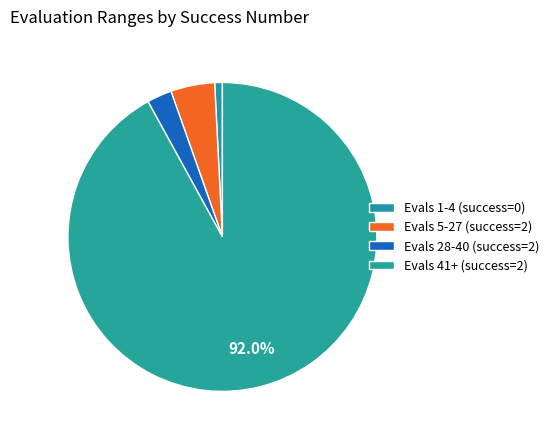

How many segments does this pie chart have?

4